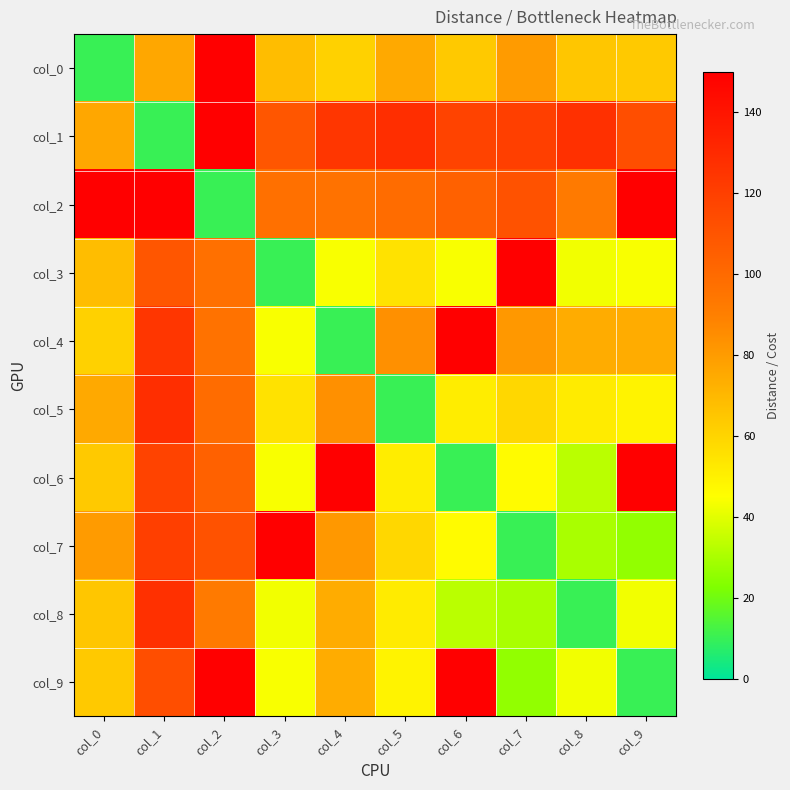

Count the number of data series in this chart.

10